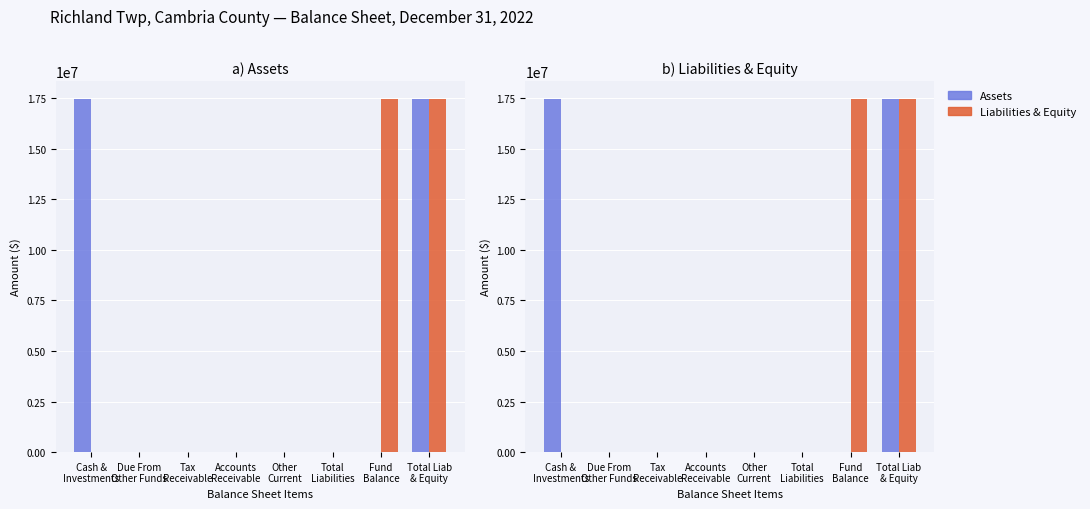

What is the spread (max minus min) of values at Fund
Balance?

17456011